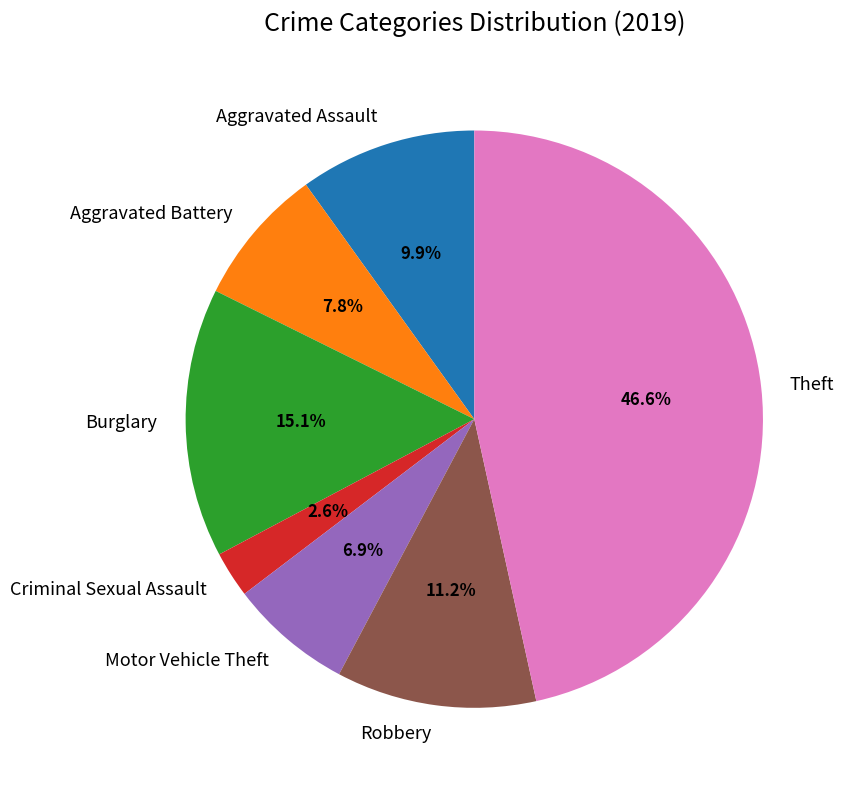

Approximately how many times larger is the value at Robbery compared to Motor Vehicle Theft?

1.6